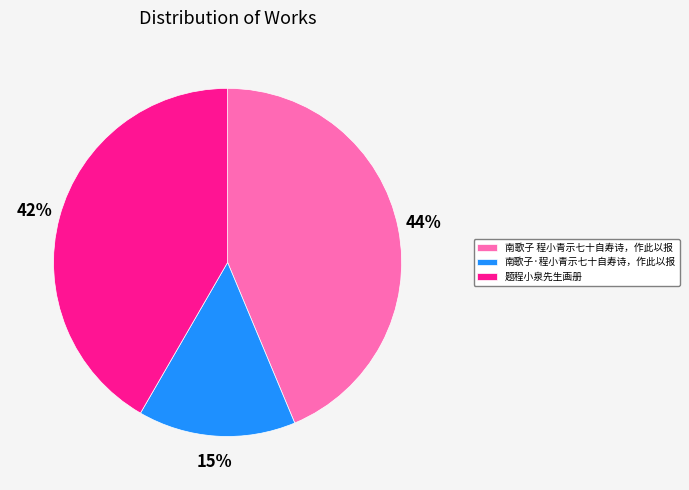

To the nearest percent, what is the difference between the 题程小泉先生画册 and 南歌子 程小青示七十自寿诗，作此以报 slice percentages?

2%